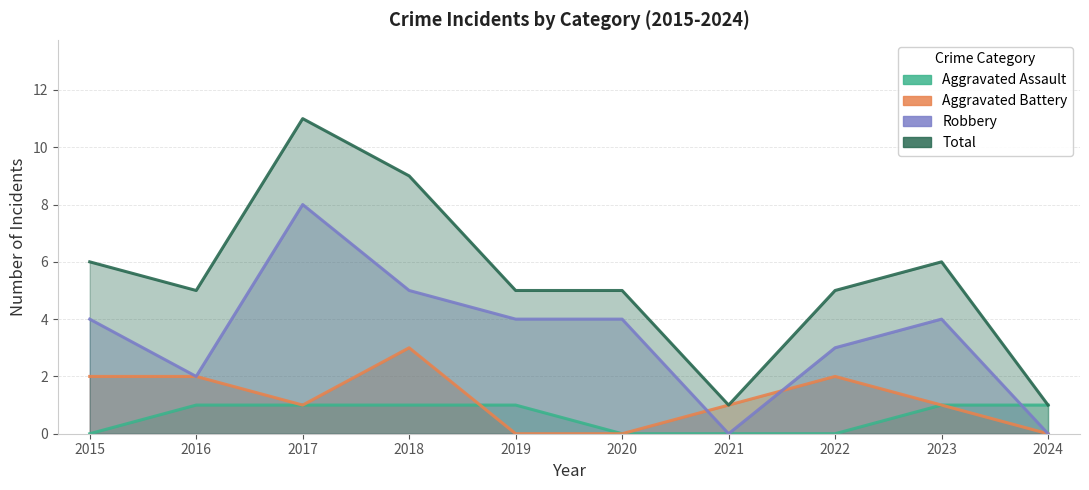

Is the value of Robbery at 2024 greater than the value of Aggravated Battery at 2017?

No